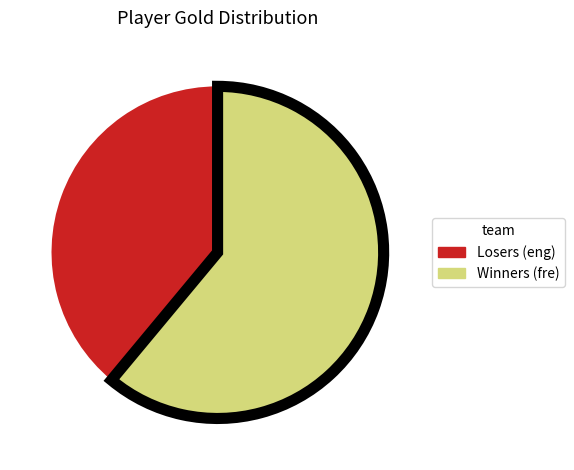

Does any single category account for the majority?

Yes